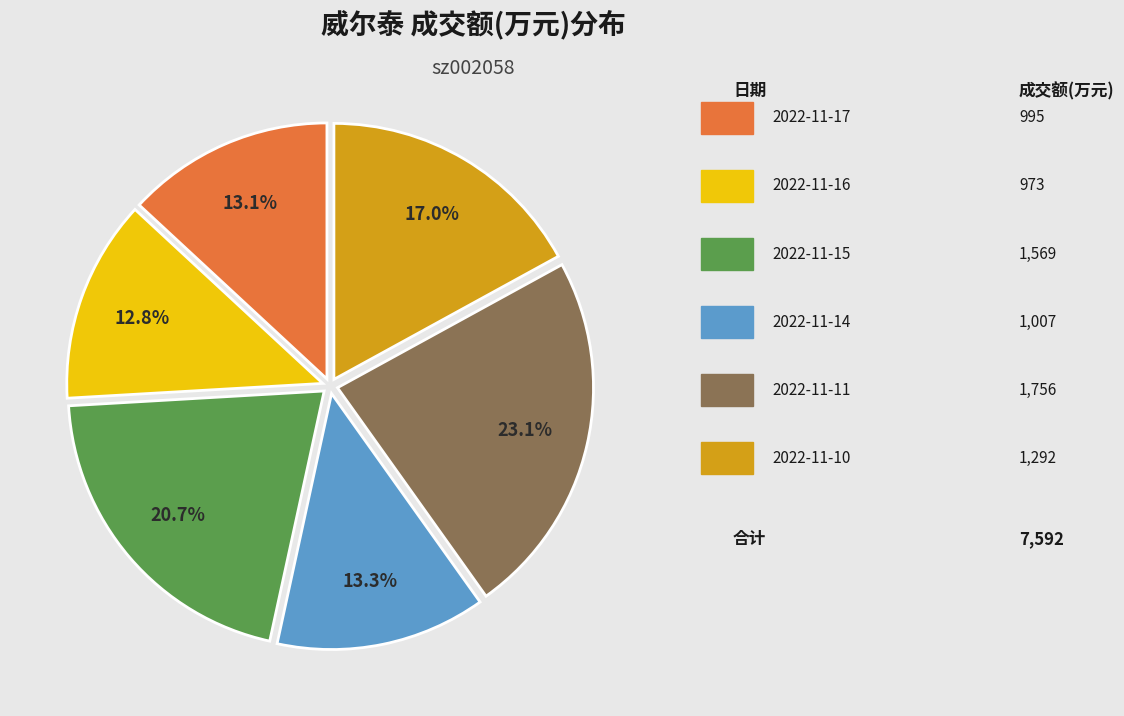

Is there a majority slice in this chart?

No